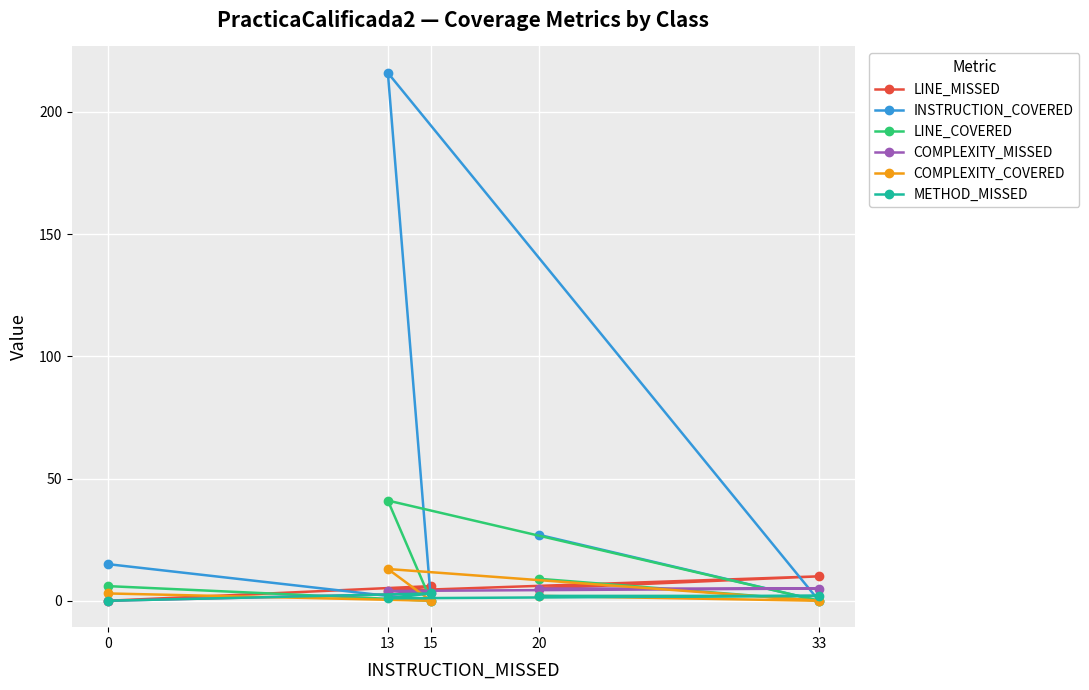

How many data points in LINE_MISSED are less than 5?

2